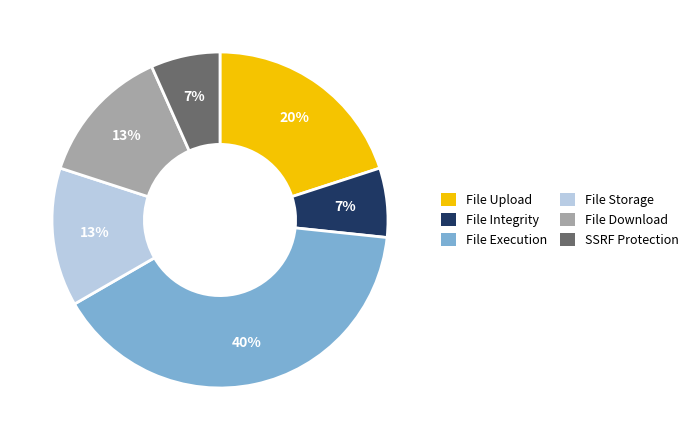

Combined, do File Download and File Upload account for over 50%?

No